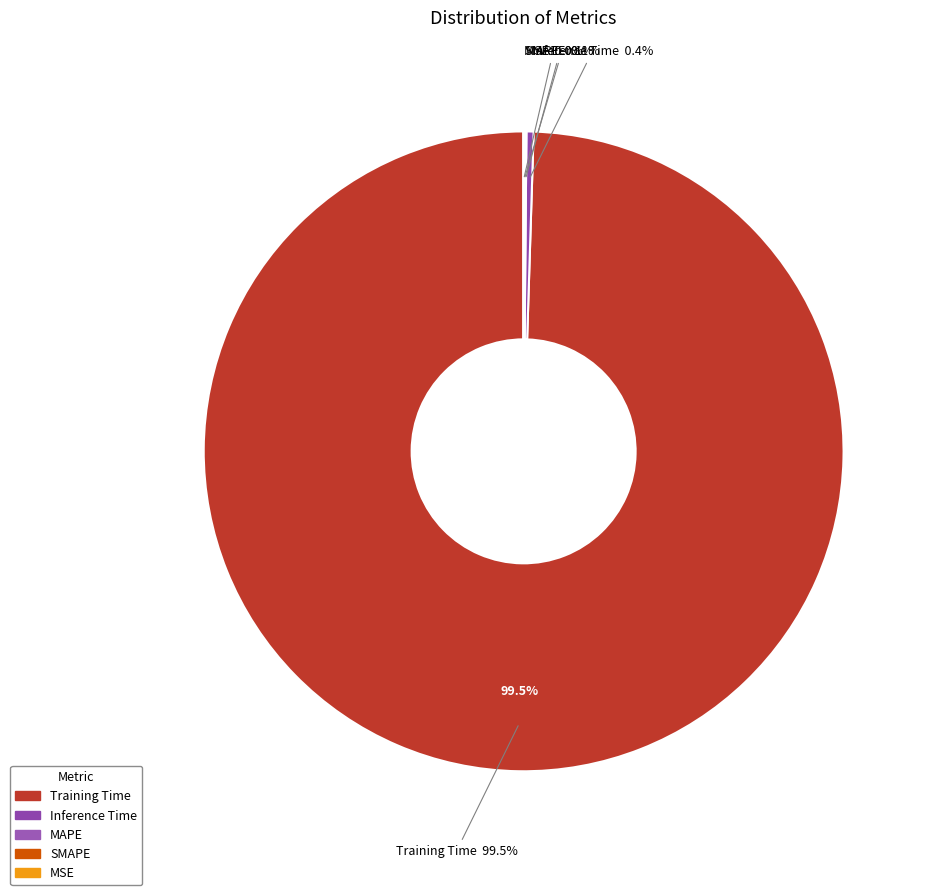

What percentage is the Training Time slice, to the nearest percent?

100%